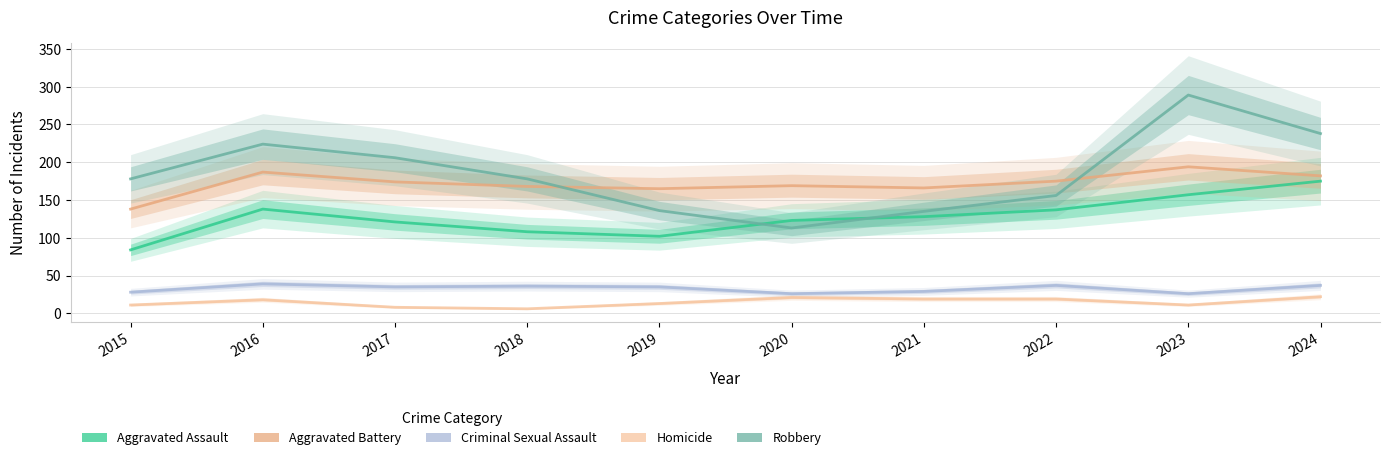

Is this an area chart (filled region under the line)?

No